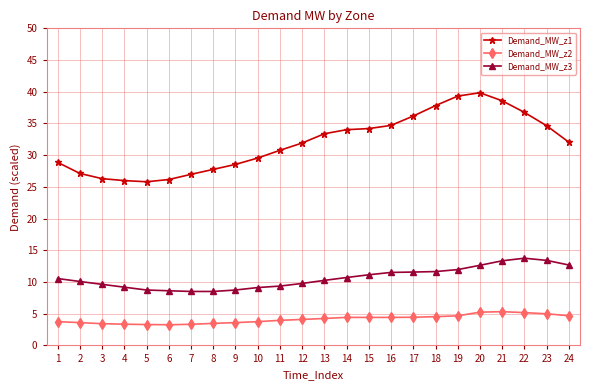

The value of Demand_MW_z3 at 5 is 8.7. True or false?

True